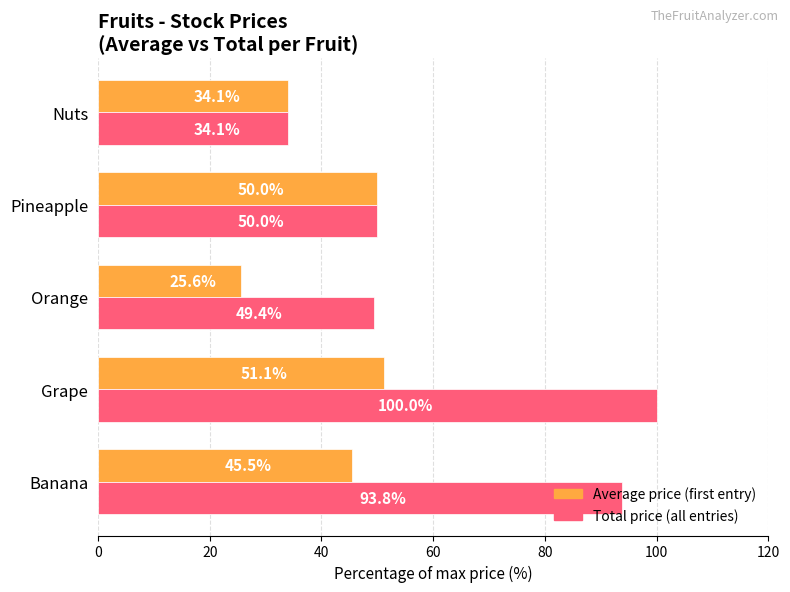

At which category does the chart reach its minimum across all series?

Orange